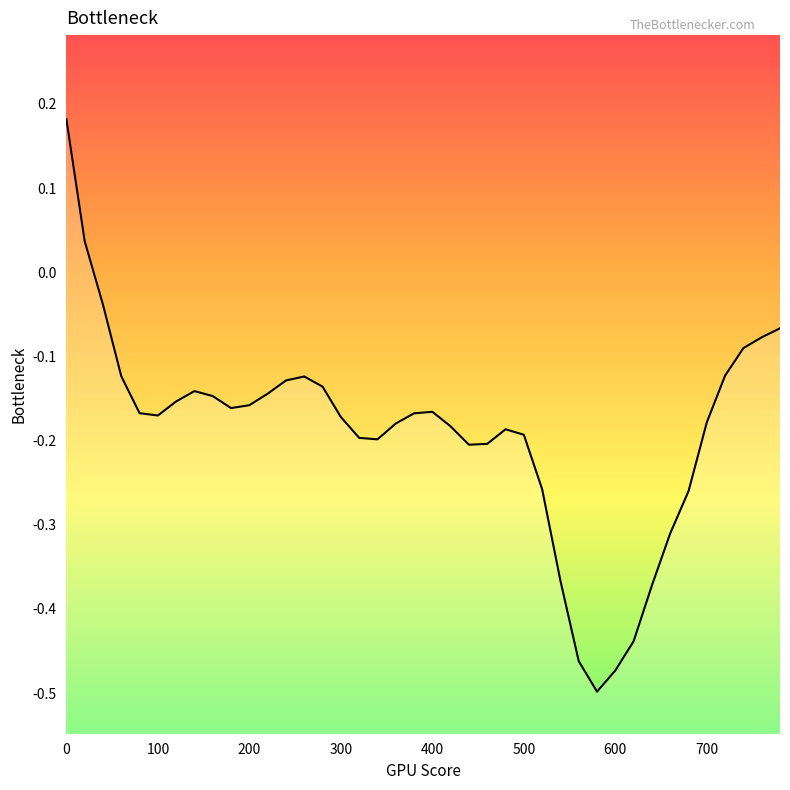

What is the minimum value shown in the chart?

-0.5